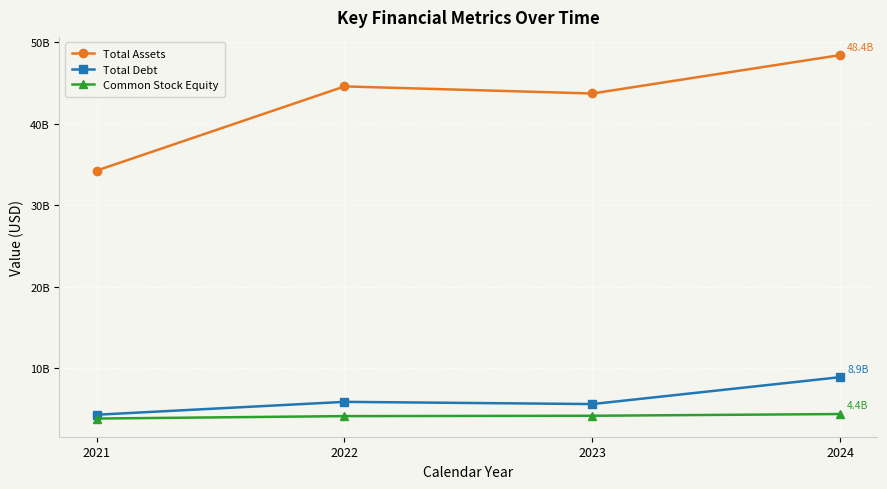

What is the difference between the Total Debt values at 2024 and 2021?

4614009000